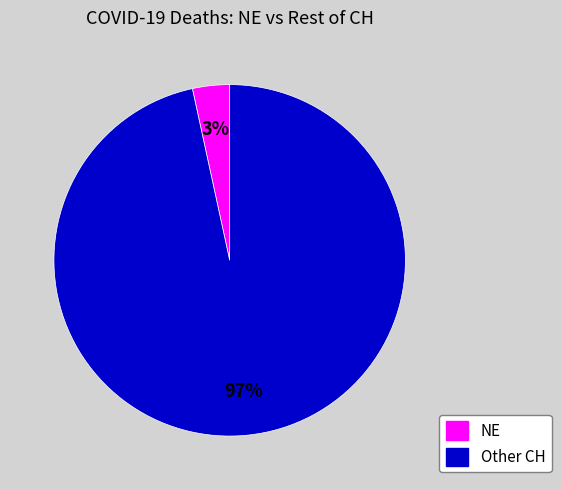

Rank the categories by value from highest to lowest.

Other CH, NE